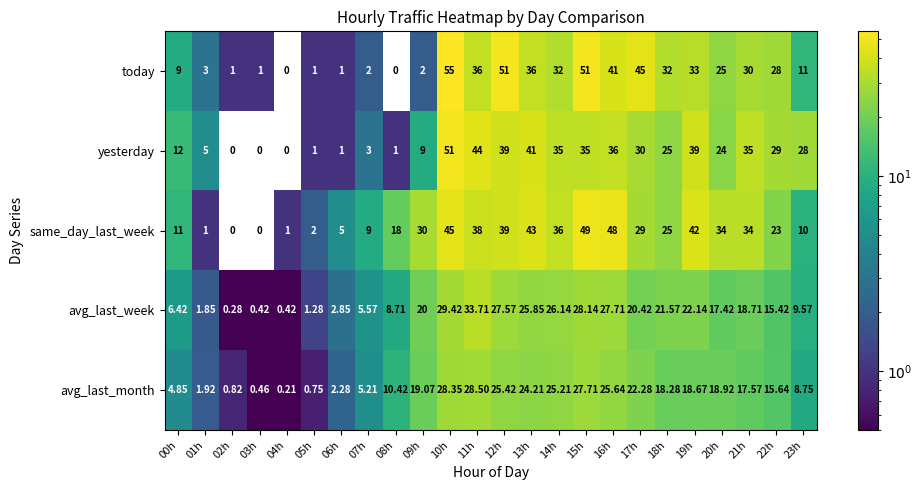

What is the greatest value displayed?

55.0